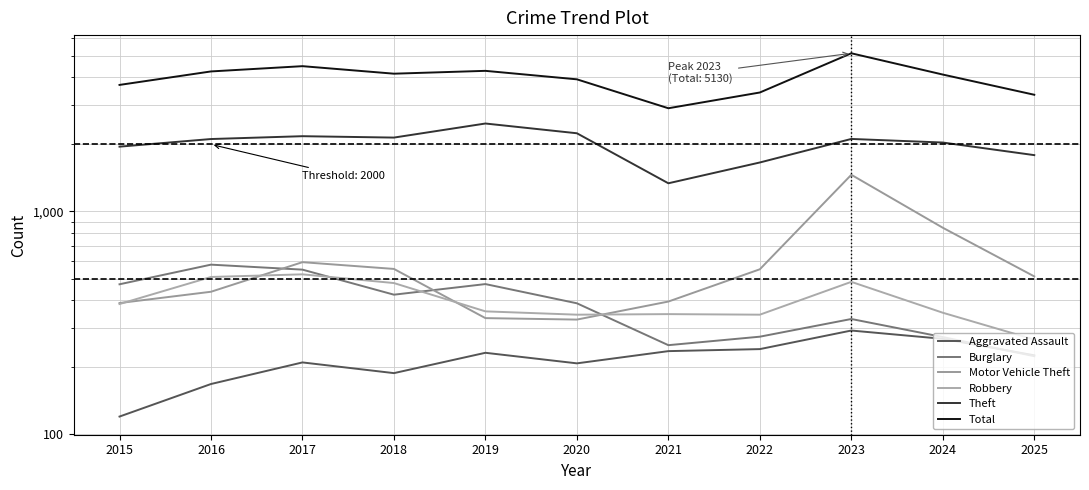

True or false: Total has a value of 2906 at 2021.

True